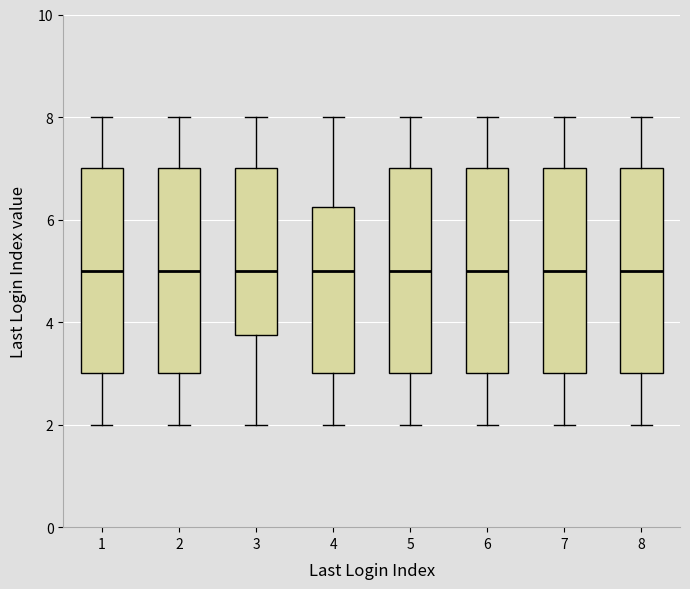

Where does the lower whisker of the box at x = 8 end on the y-axis? The values are not printed on the chart, so give them approximately, as read against the axis.

2.0